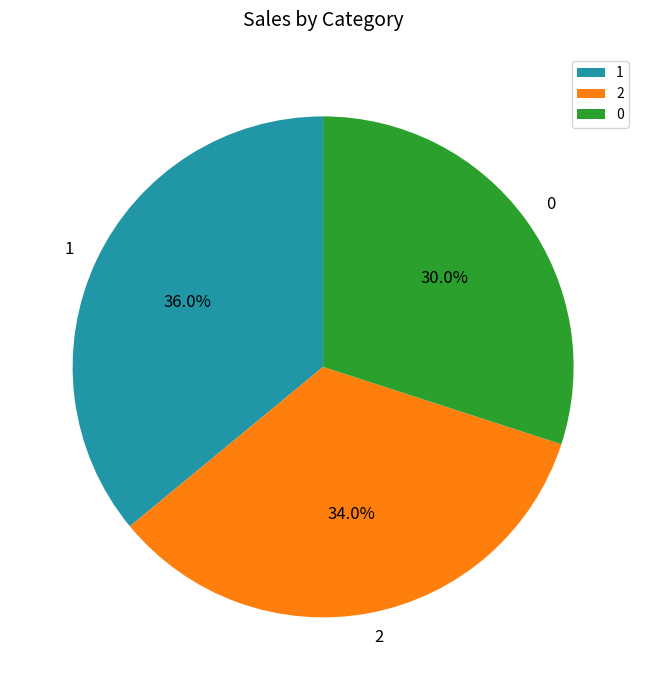

Does any single category account for the majority?

No